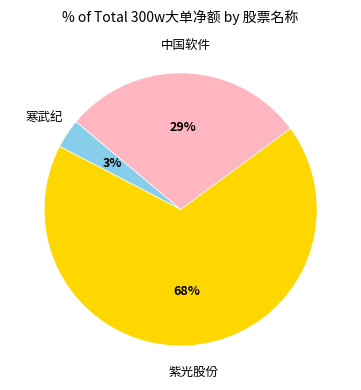

To the nearest percent, what is the average slice percentage?

33%